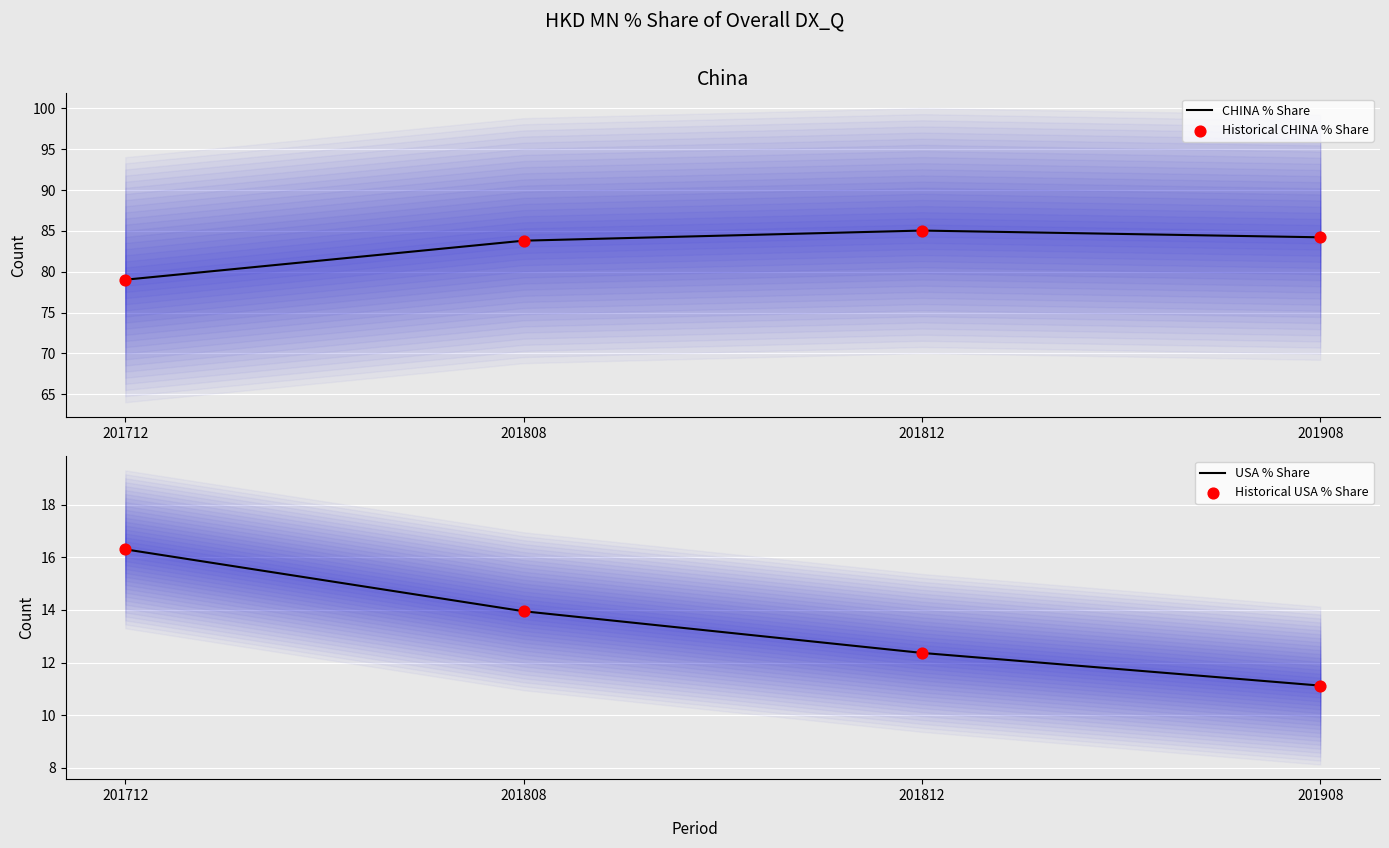

Which series contains the lowest Y value?

USA % Share